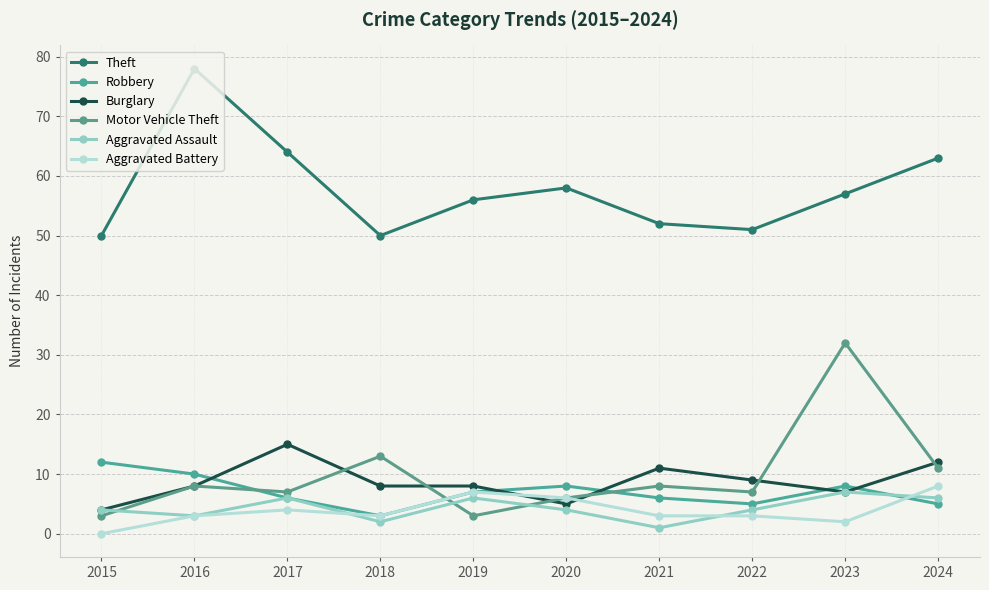

What is the difference between the Aggravated Assault values at 2017 and 2016?

3